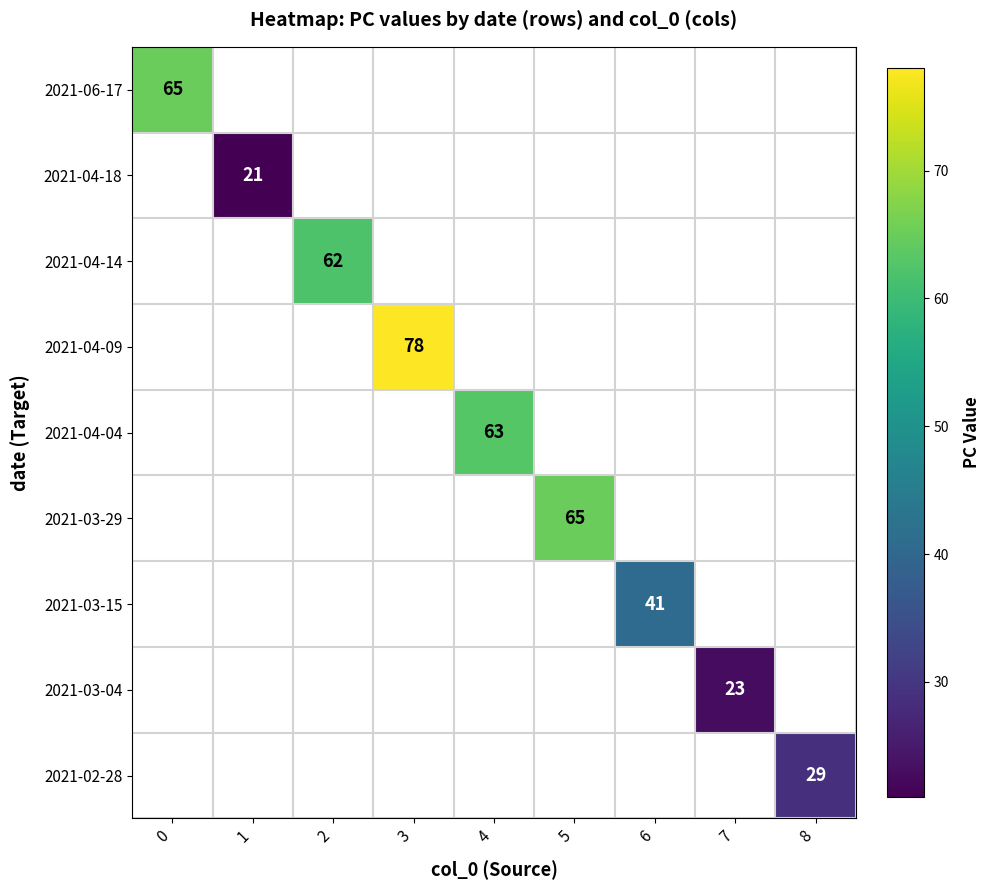

At which category does the chart reach its minimum across all series?

1